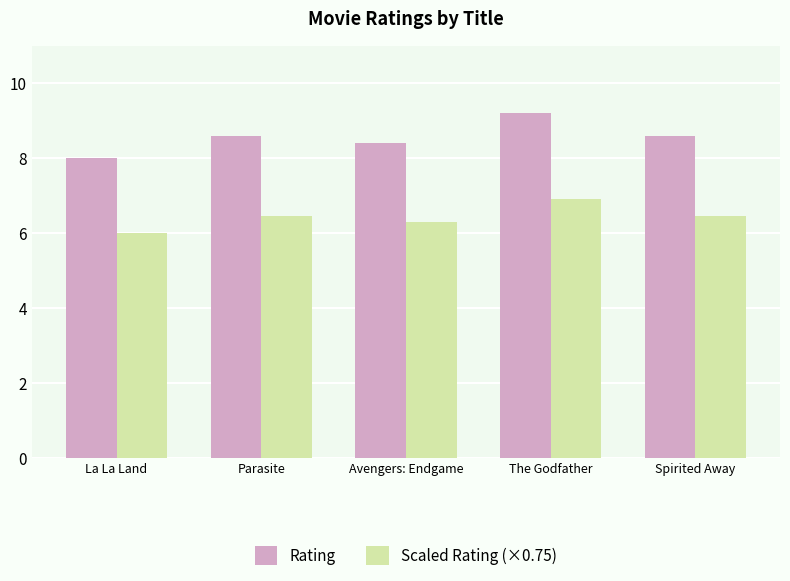

What is the sum of the Rating values at Parasite and Avengers: Endgame?

17.0